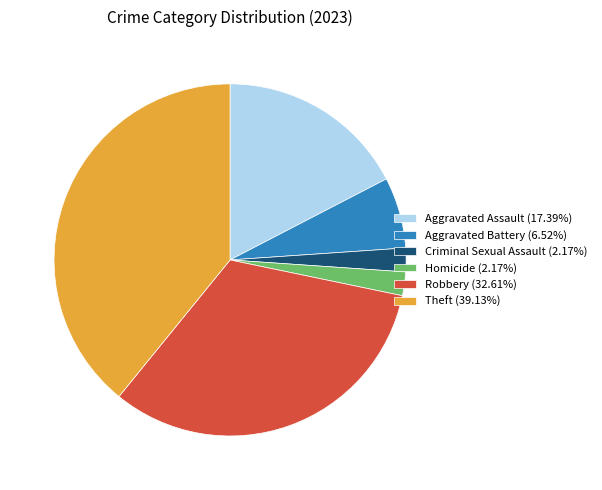

Is the sum of Robbery (32.61%) and Homicide (2.17%) greater than half?

No